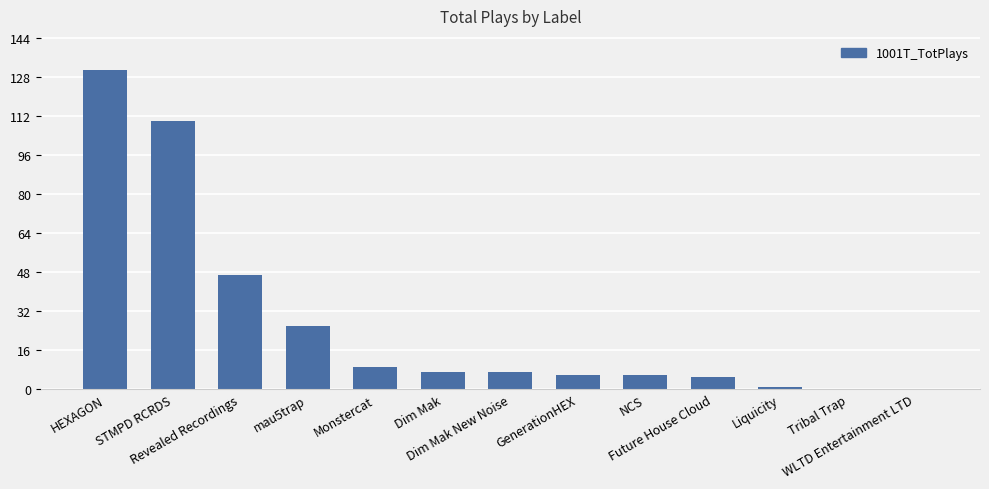

What is the maximum value shown in the chart?

131